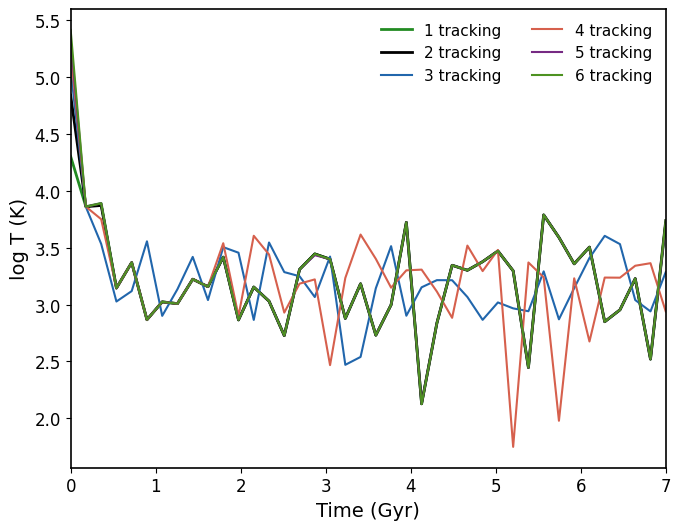

Which series has the largest range (max minus min)?

4 tracking